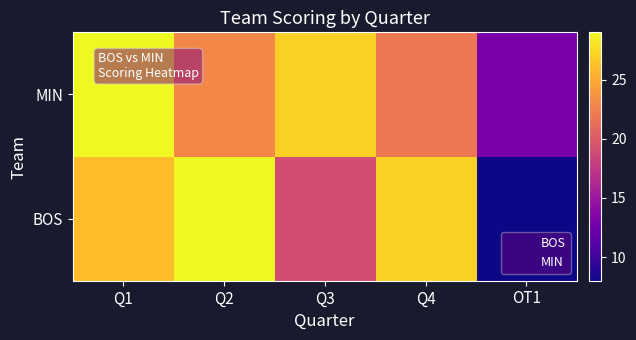

Reading left to right, extract all data points from this chart.

BOS: Q1=26	Q2=29	Q3=19	Q4=27	OT1=8
MIN: Q1=29	Q2=23	Q3=27	Q4=22	OT1=13